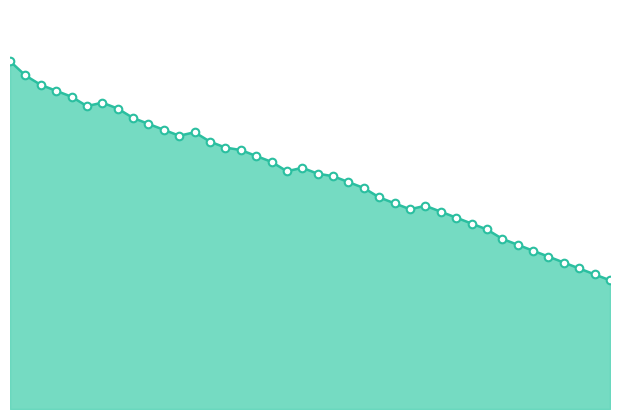

Is this an area chart (filled region under the line)?

Yes